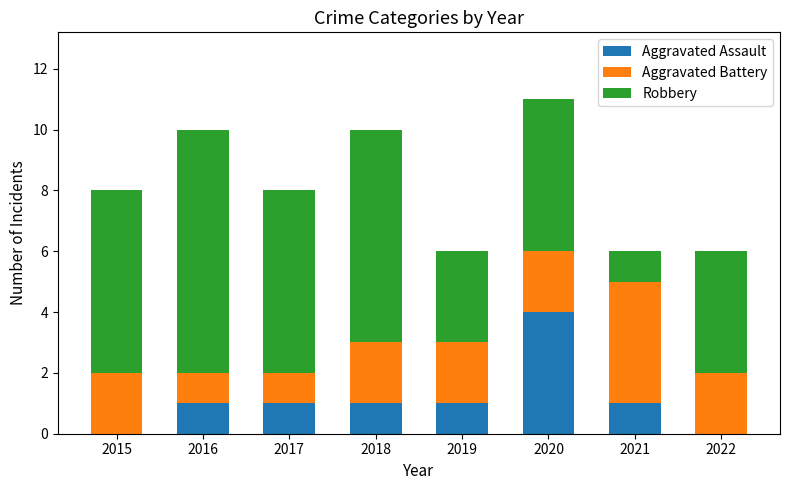

What is the sum of all Aggravated Assault values?

9